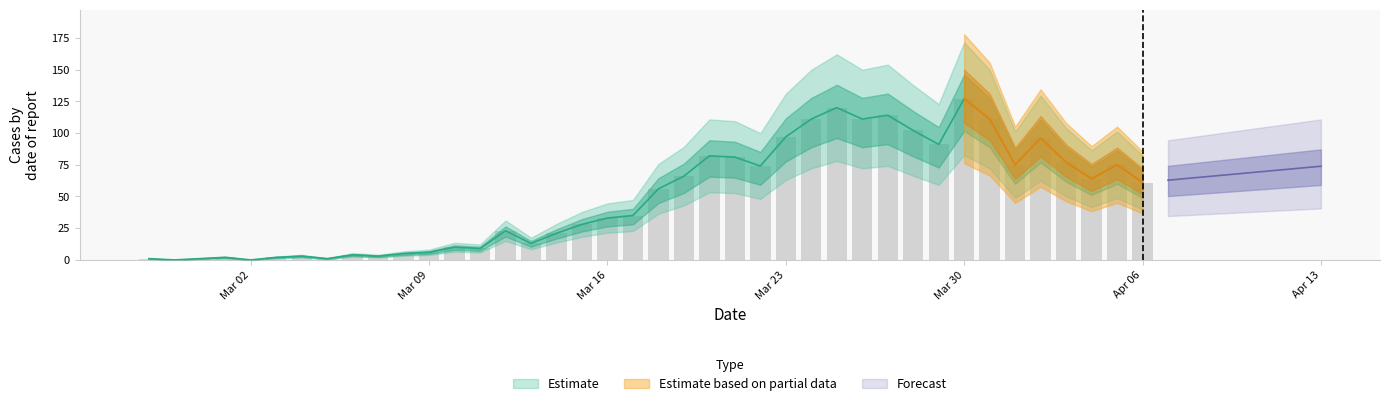

Rank the categories by value from lowest to highest.

2020-02-28, 2020-03-02, 2020-02-27, 2020-02-29, 2020-03-05, 2020-03-01, 2020-03-03, 2020-03-04, 2020-03-07, 2020-03-06, 2020-03-08, 2020-03-09, 2020-03-11, 2020-03-10, 2020-03-13, 2020-03-14, 2020-03-12, 2020-03-15, 2020-03-16, 2020-03-17, 2020-03-18, 2020-04-06, 2020-04-04, 2020-03-19, 2020-03-22, 2020-04-01, 2020-04-05, 2020-04-03, 2020-03-21, 2020-03-20, 2020-03-29, 2020-04-02, 2020-03-23, 2020-03-28, 2020-03-24, 2020-03-26, 2020-03-31, 2020-03-27, 2020-03-25, 2020-03-30